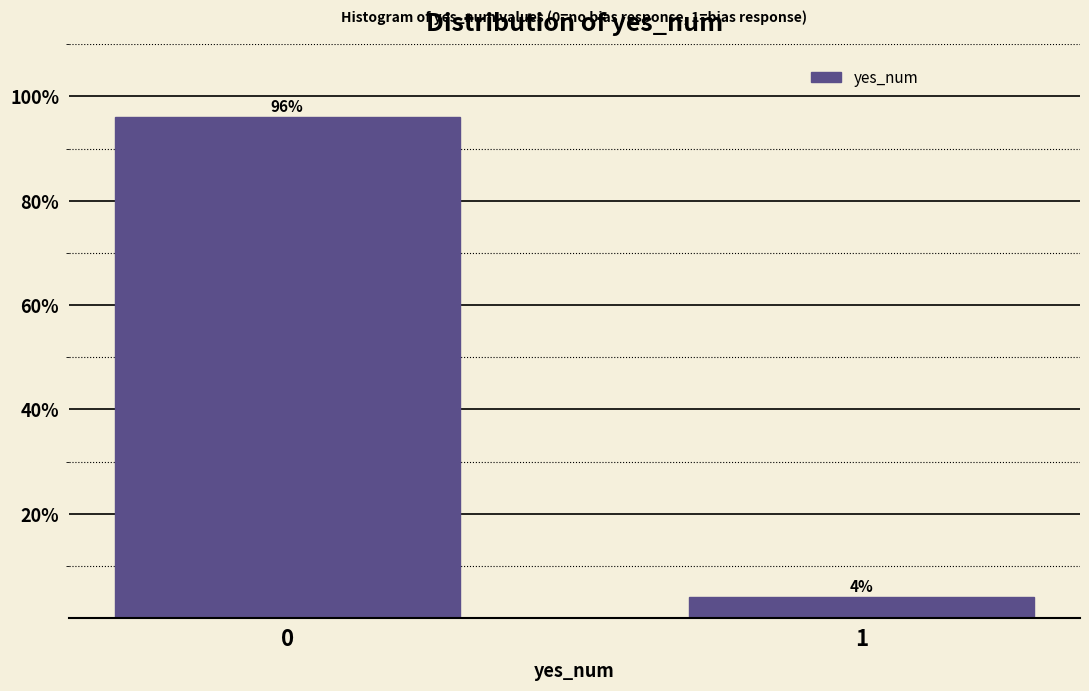

Reading right to left, transcribe all the data shown in this chart.

4.0	96.0